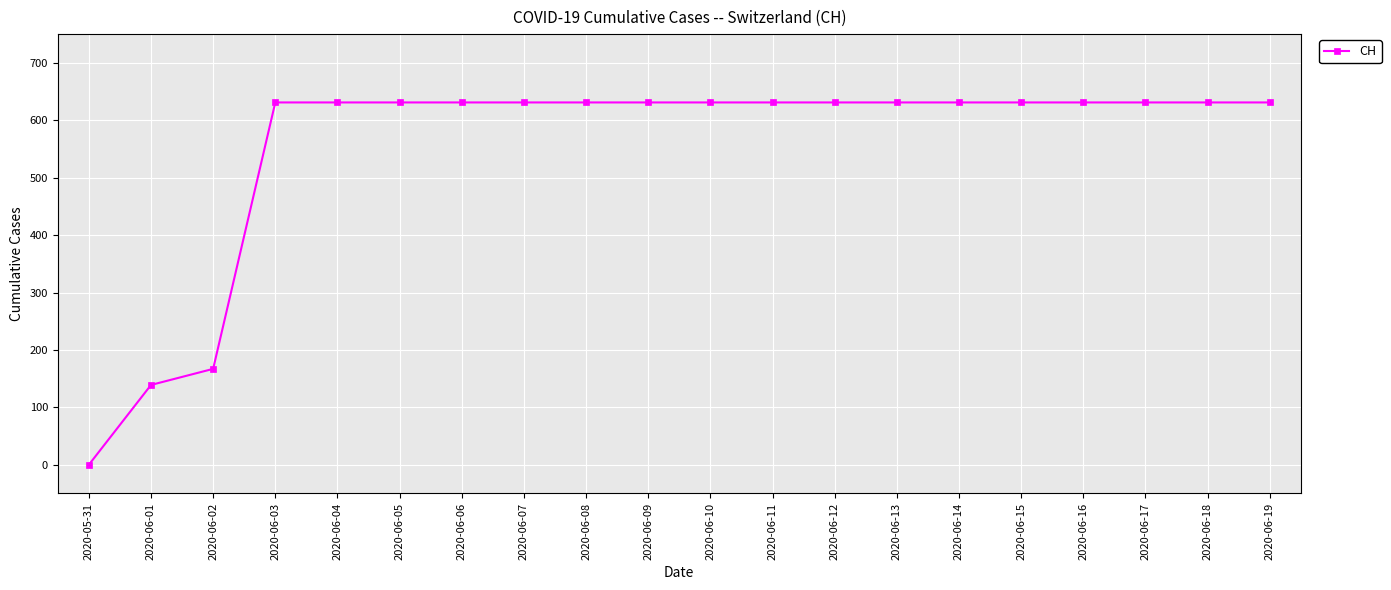

What is the label of the 11th point from the right?

2020-06-09